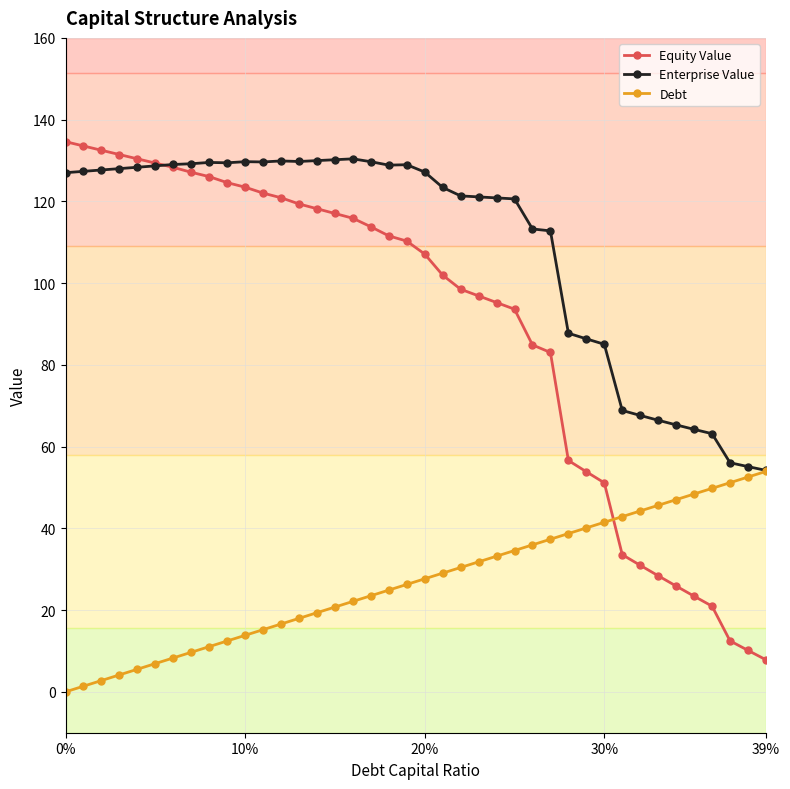

True or false: Debt and Equity Value intersect in this chart.

True